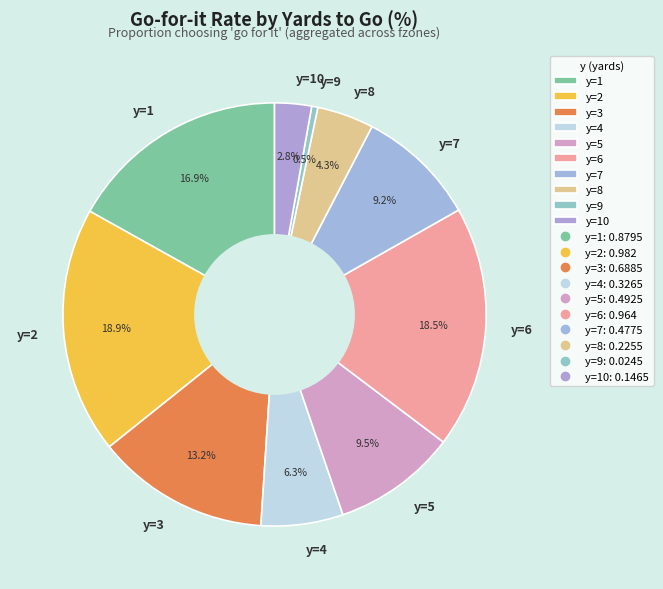

To the nearest percent, what is the difference between the y=1 and y=2 slice percentages?

2%